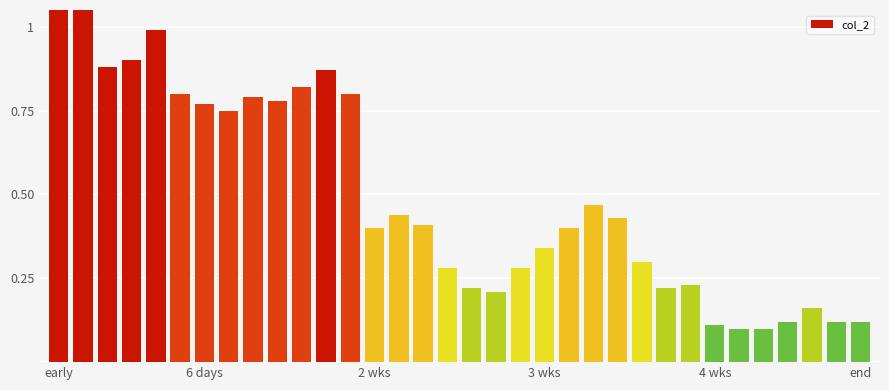

True or false: the data shows 0.4 at 4 wks.

False